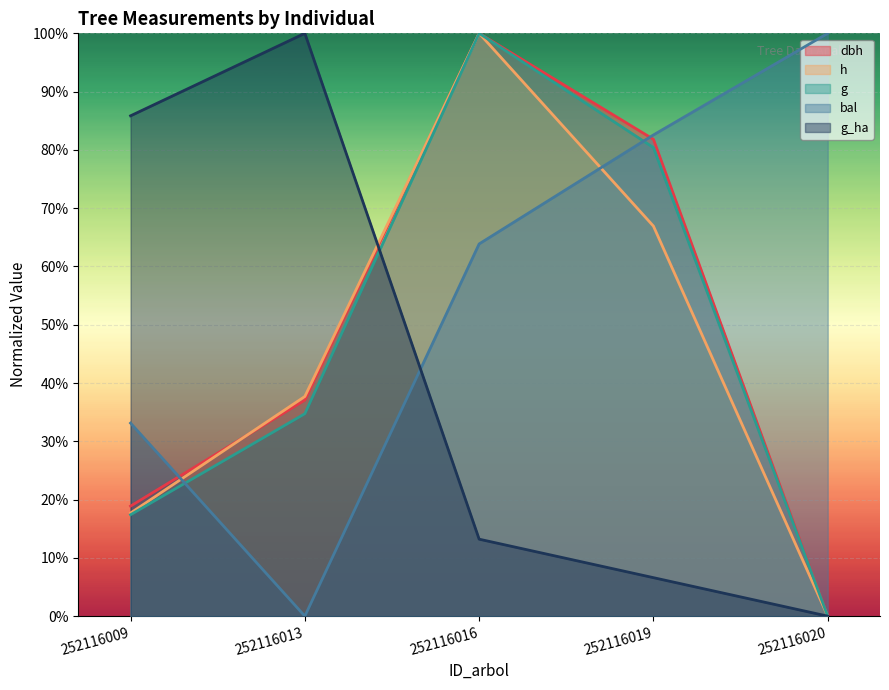

True or false: bal has a value of 0.5 at 252116009.

False